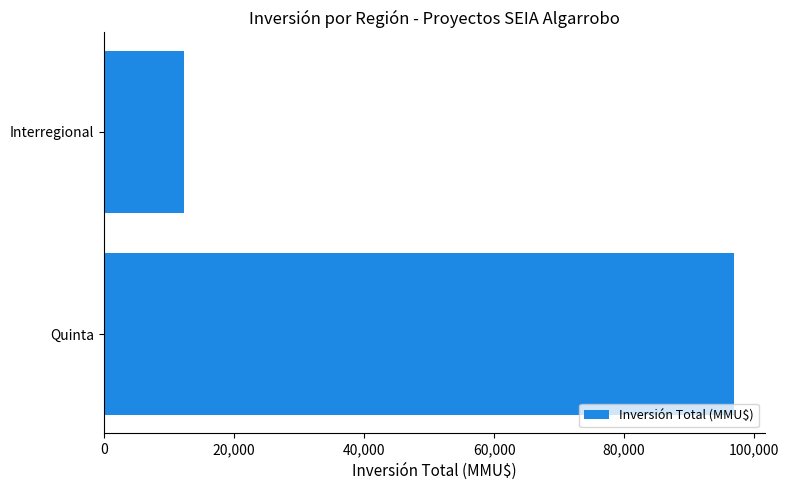

Reading top to bottom, transcribe all the data shown in this chart.

Interregional=12366	Quinta=96853